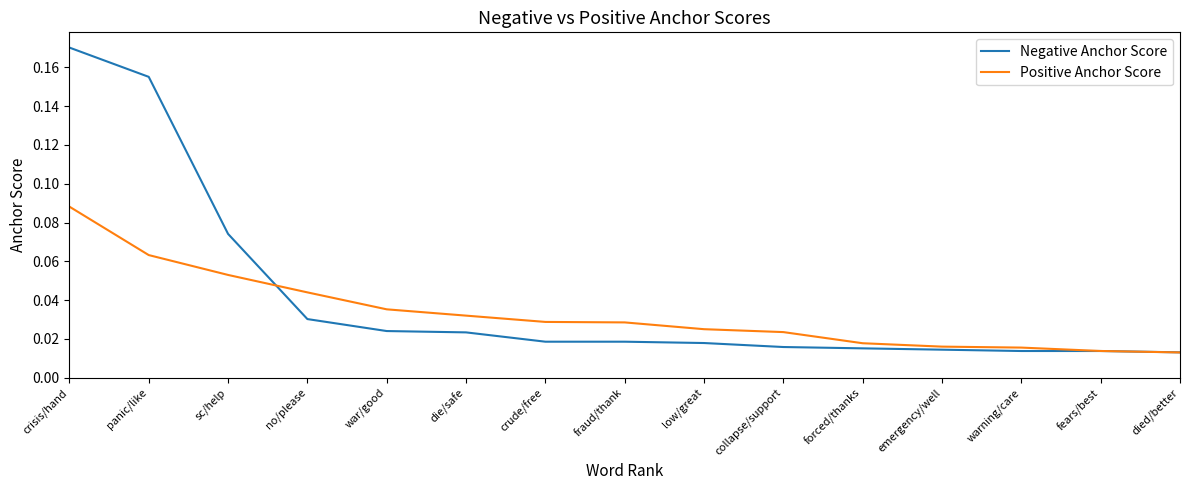

Which series has the largest range (max minus min)?

Negative Anchor Score